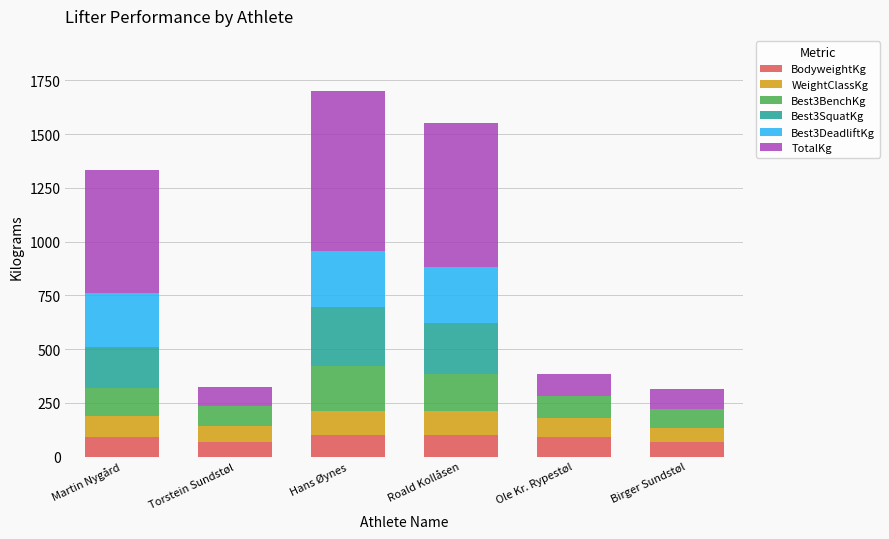

What is the total value across all series at Torstein Sundstøl?

324.0